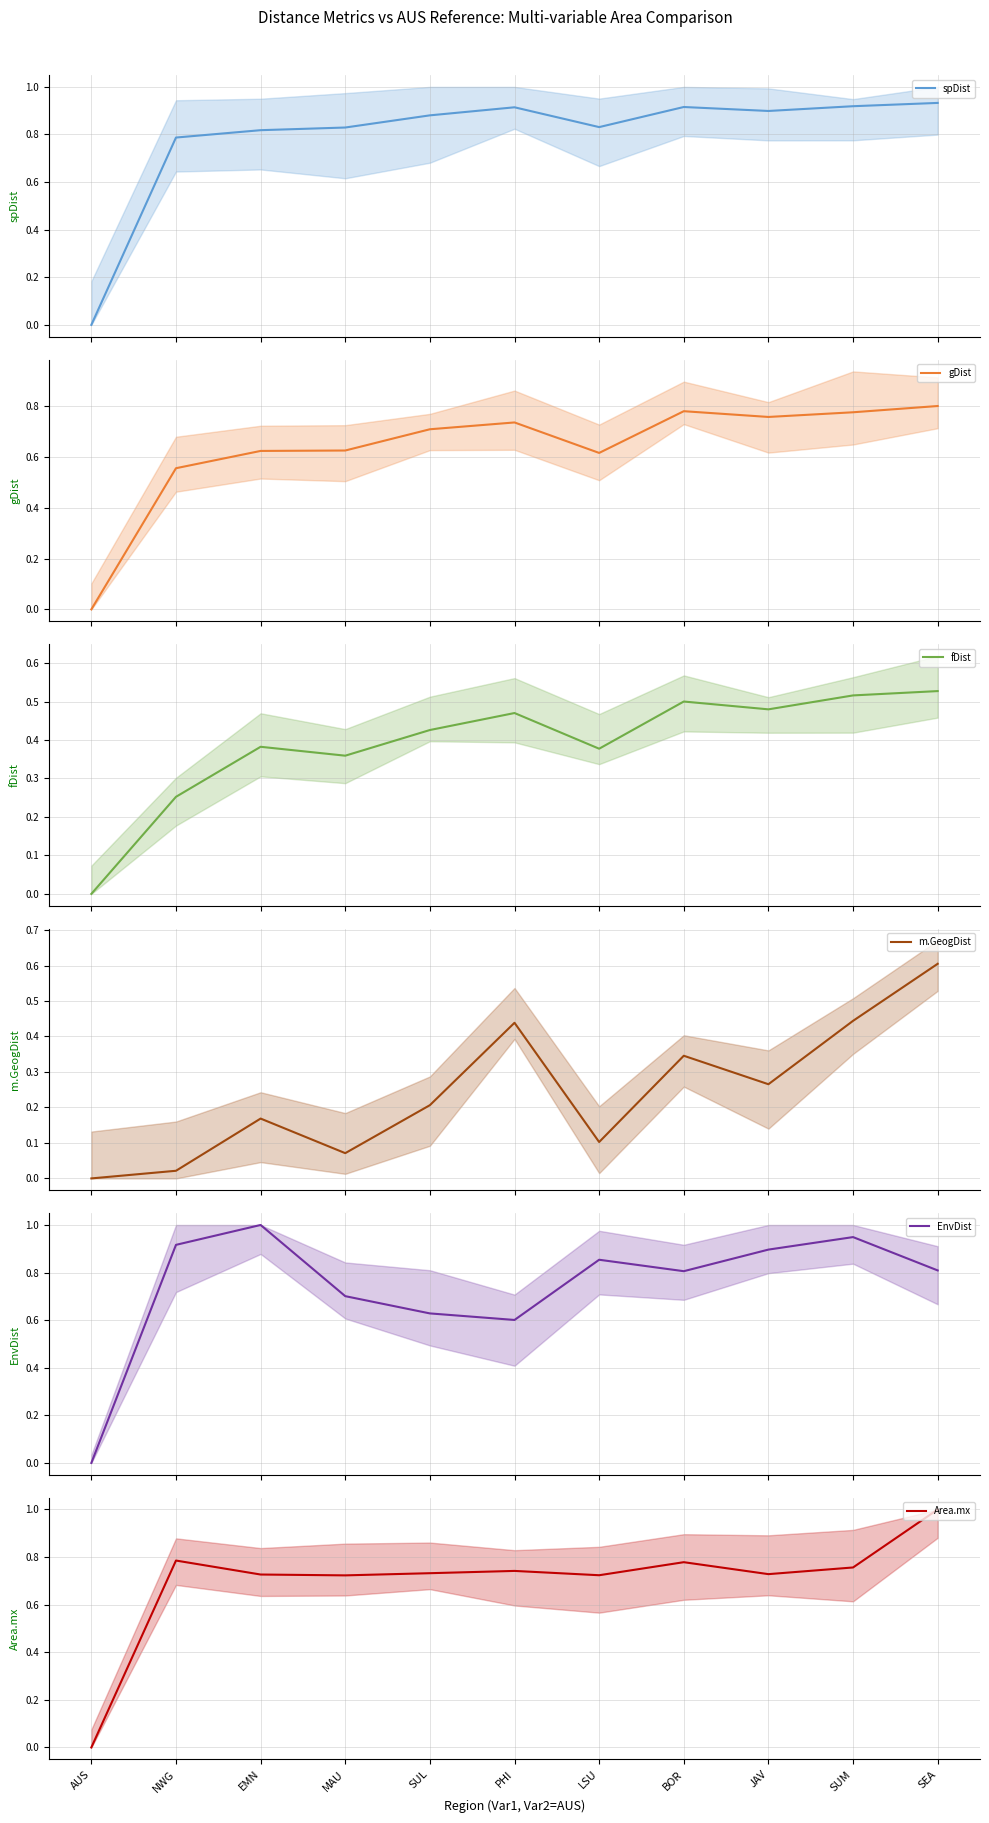

In EnvDist, how many points are higher than both neighbors (excluding endpoints)?

3